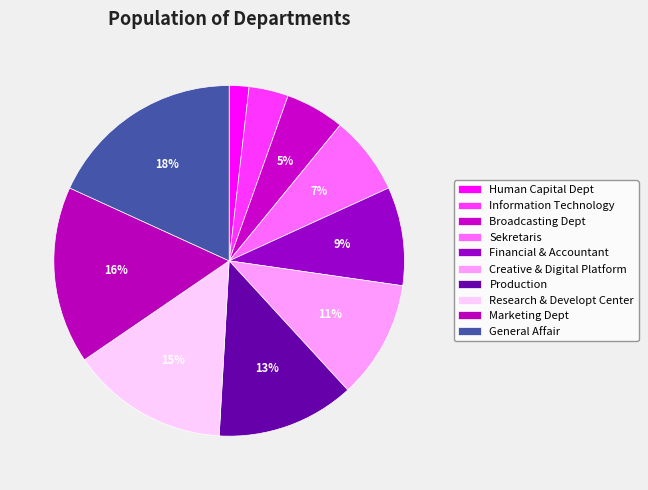

Approximately how many times larger is the value at Information Technology compared to Broadcasting Dept?

0.7